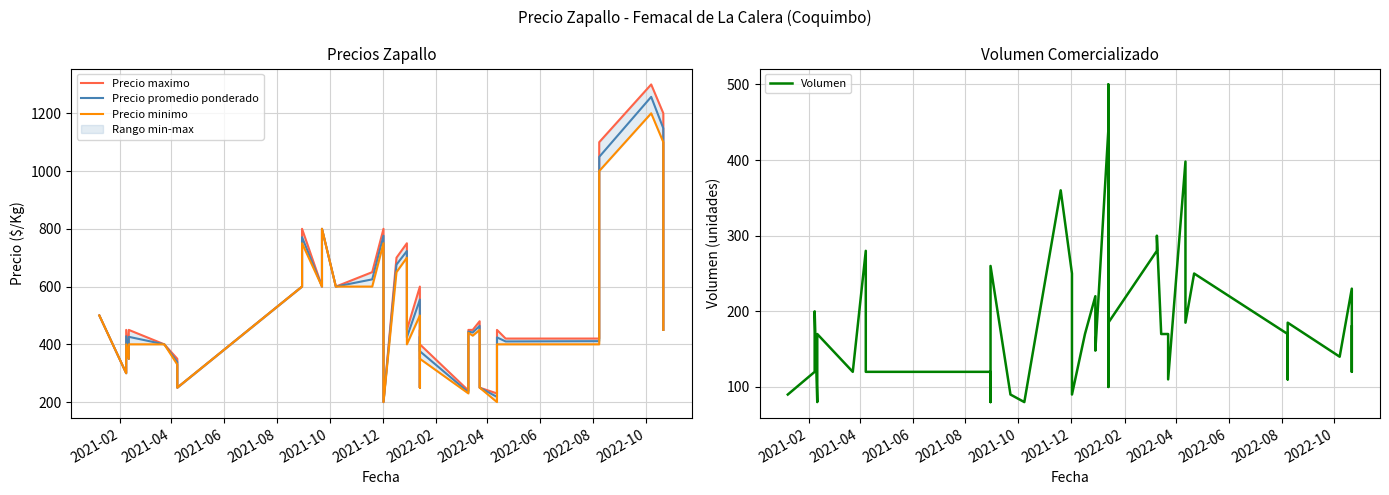

How many categories are shown in the chart?

40